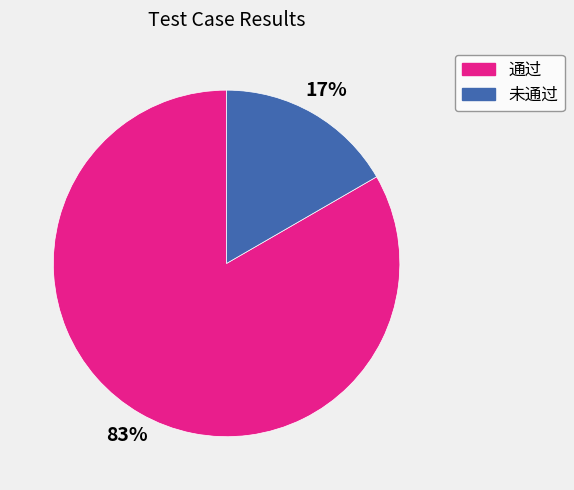

Which slice is the smallest?

未通过